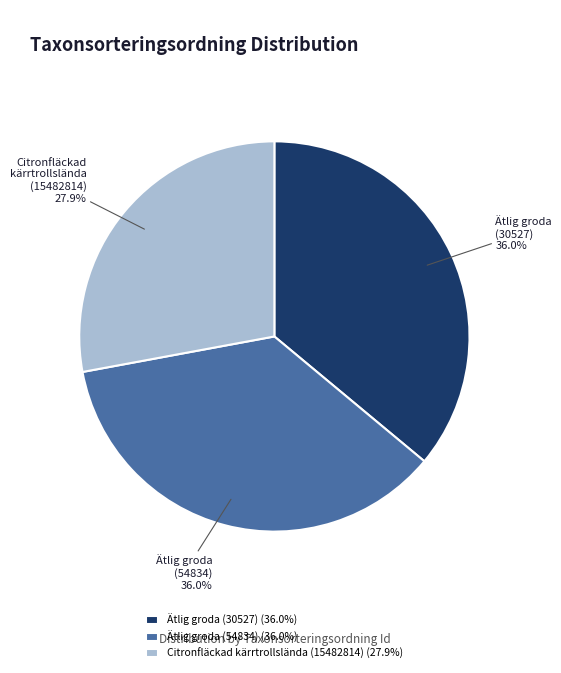

Is there a majority slice in this chart?

No